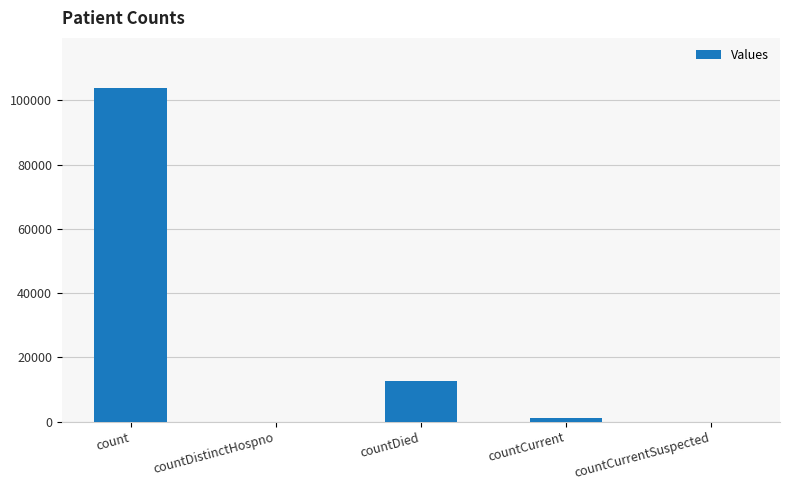

Which has a higher value, countDied or countDistinctHospno?

countDied